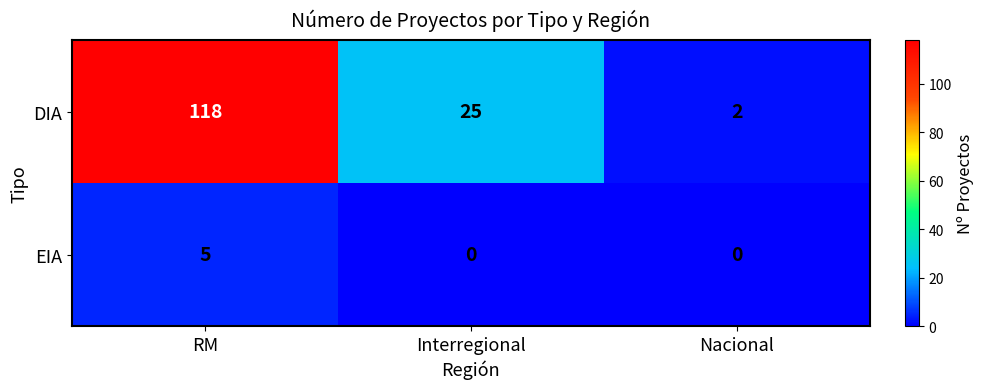

Reading left to right, extract all data points from this chart.

DIA: 118	25	2
EIA: 5	0	0